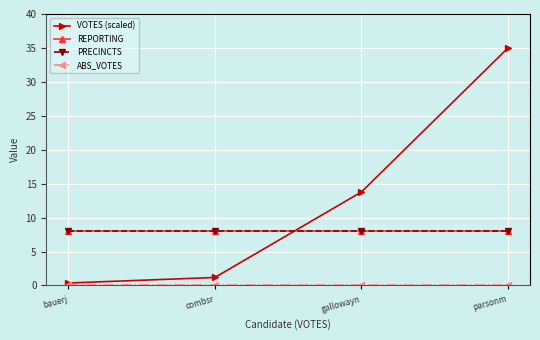

What is the minimum value for VOTES (scaled)?

0.4